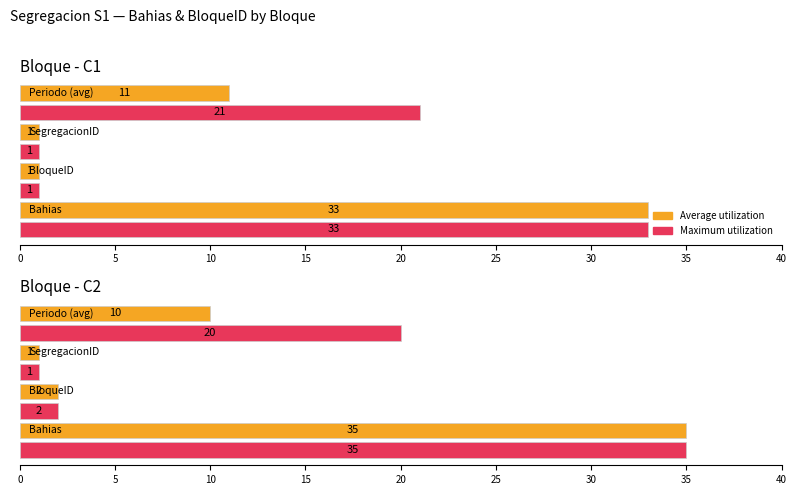

Which series has the largest total across all categories?

Maximum utilization